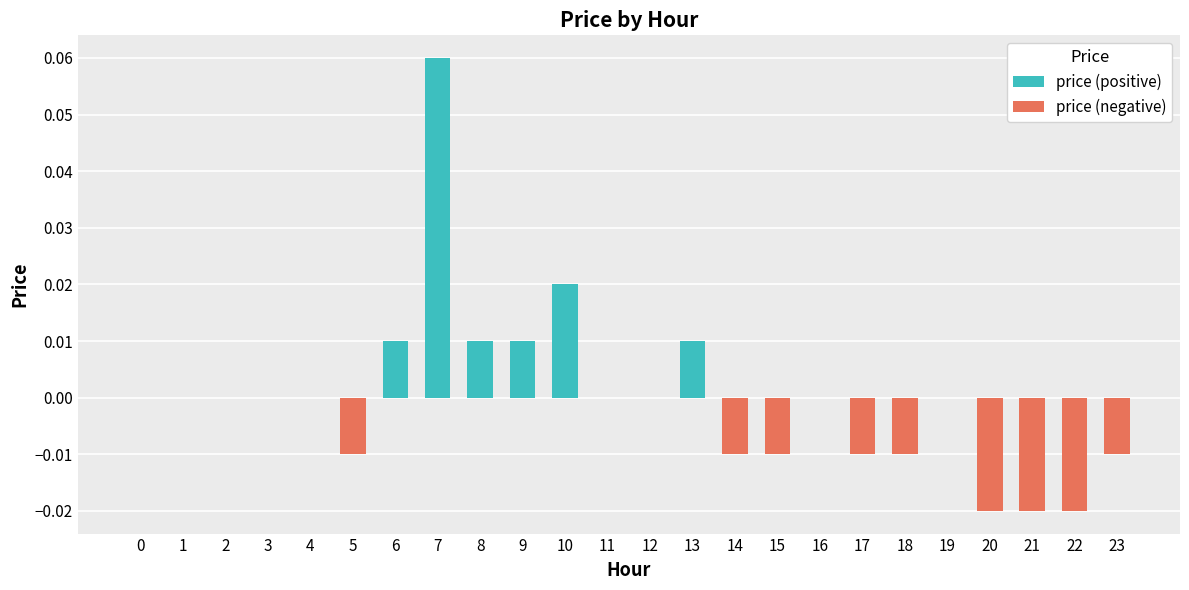

How many values in price (negative) are below zero?

9